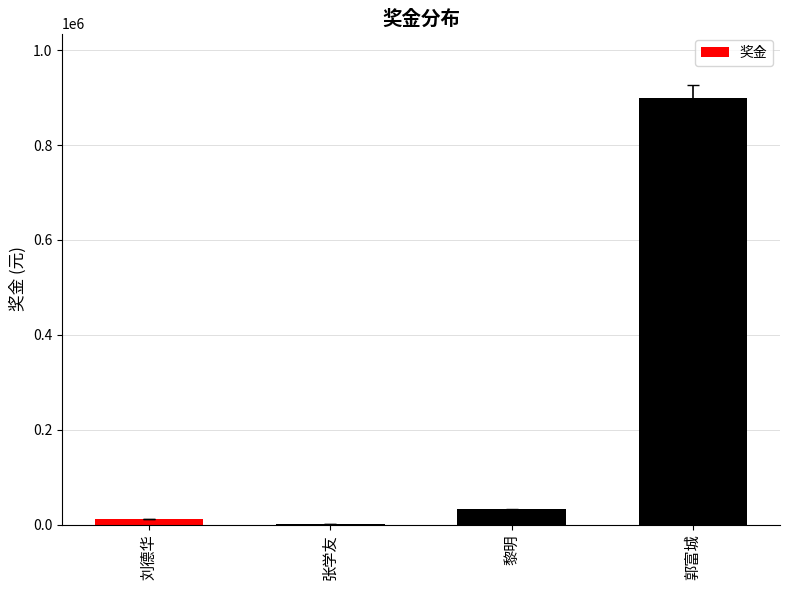

Which label corresponds to the largest value in the chart?

郭富城